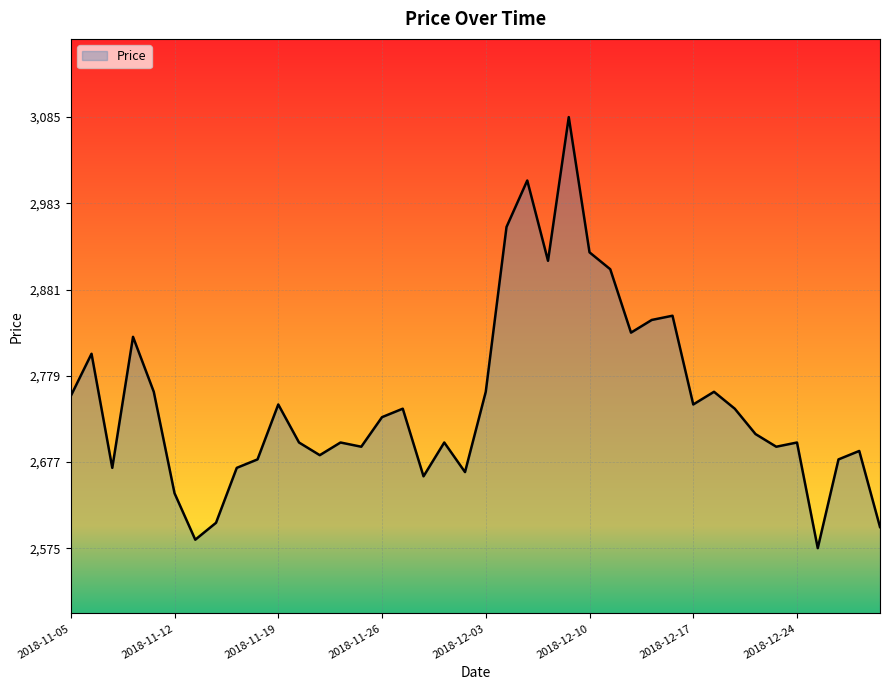

What is the difference between the second highest and minimum values?

435